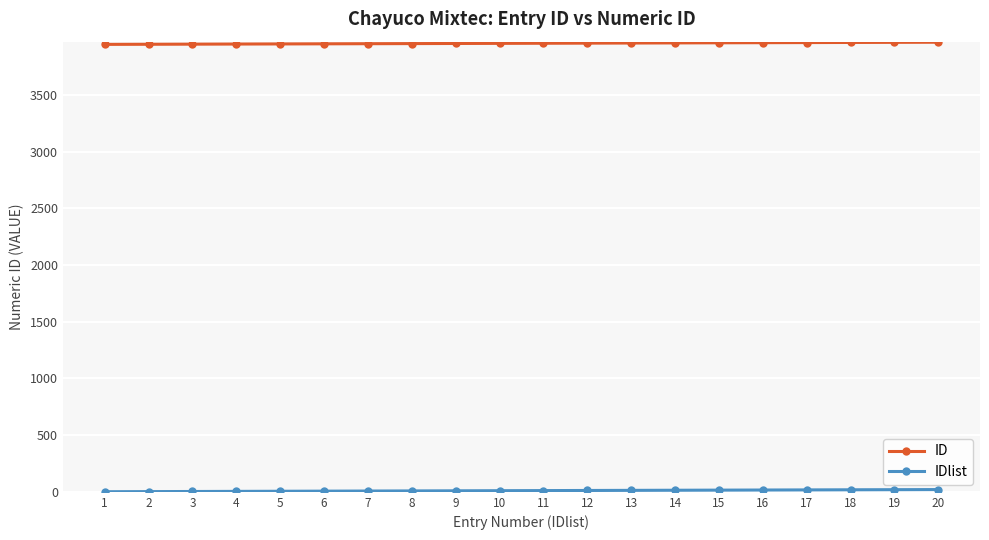

The value of ID at 9 is 3956. True or false?

True